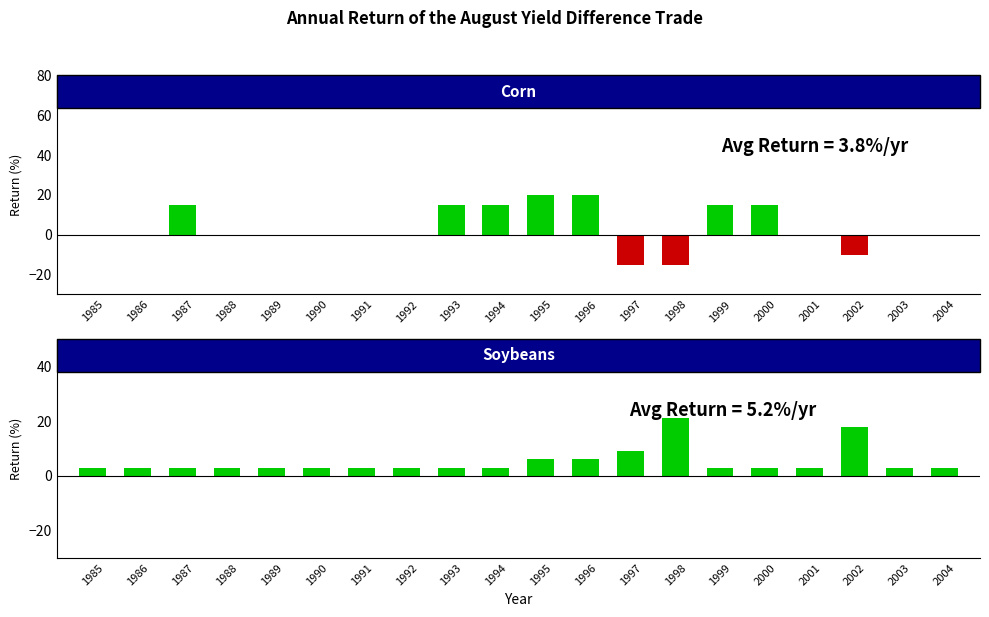

What is the minimum value for col_59 vs col_60?

3